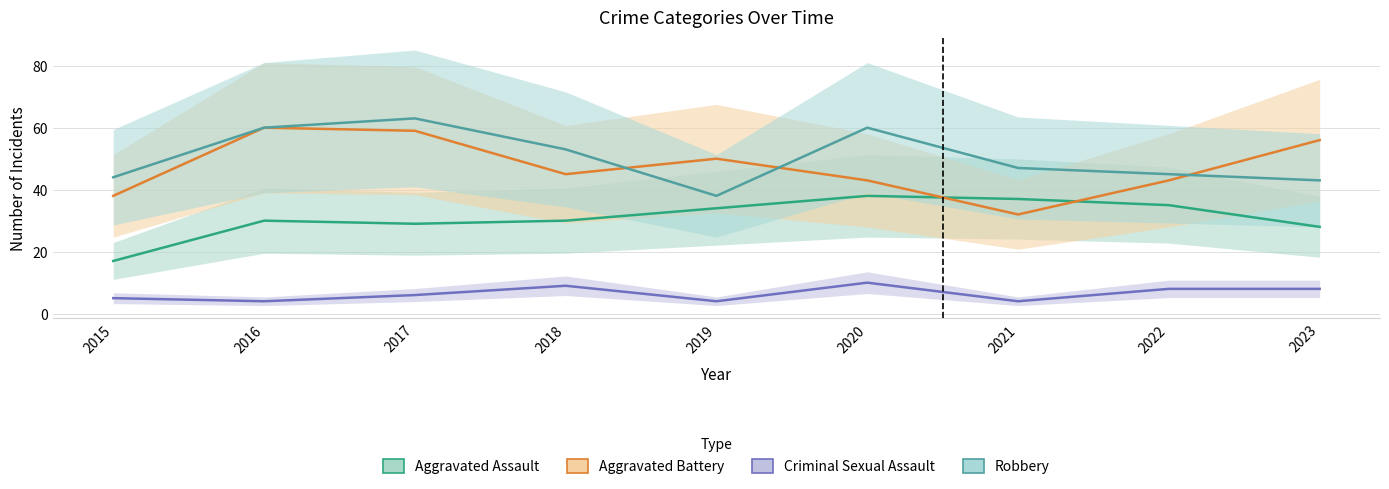

What is the greatest value displayed?

63